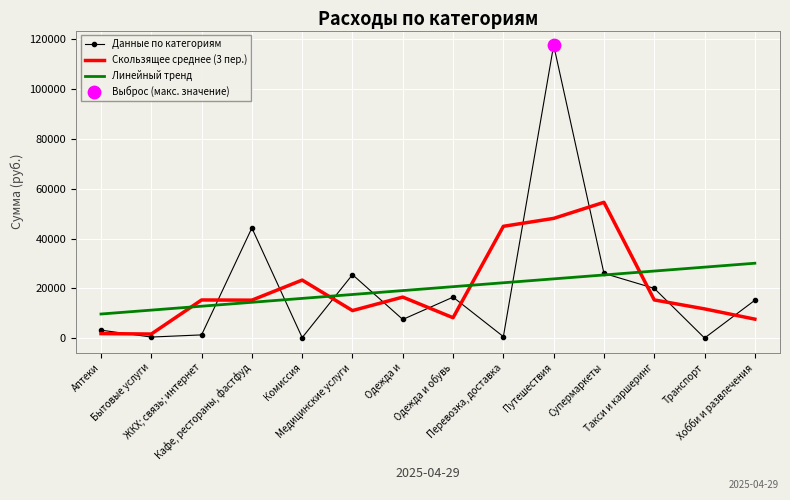

What is the maximum value for Линейный тренд?

30093.0